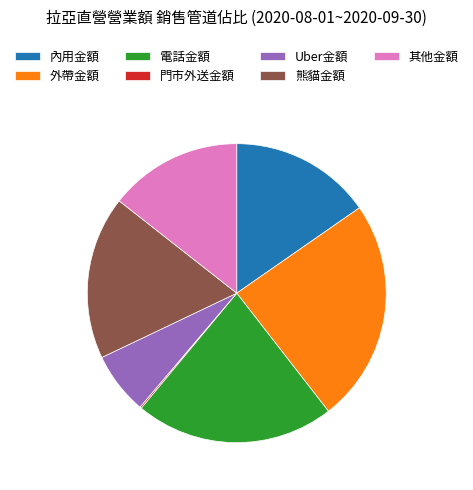

Is the sum of 其他金額 and 內用金額 greater than half?

No